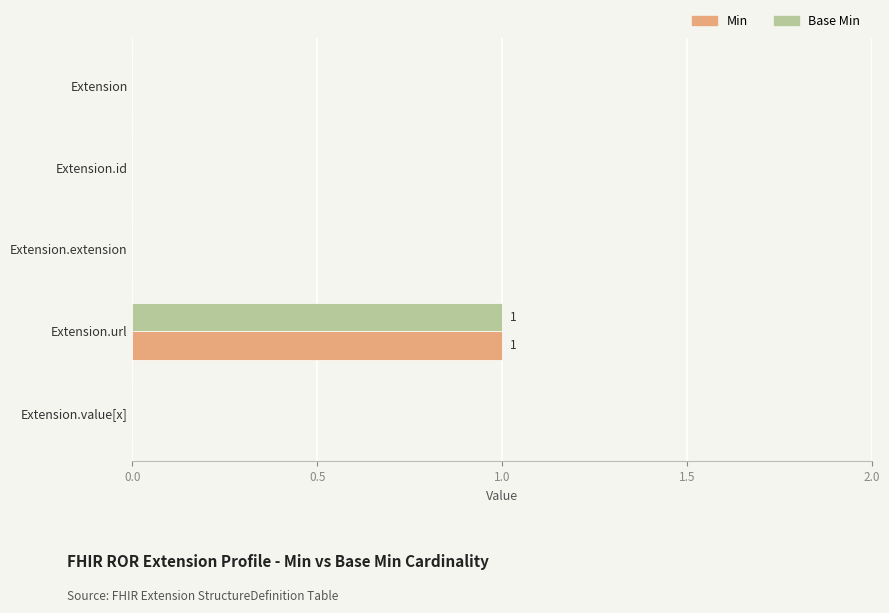

At which category is the sum across all series the highest?

Extension.url